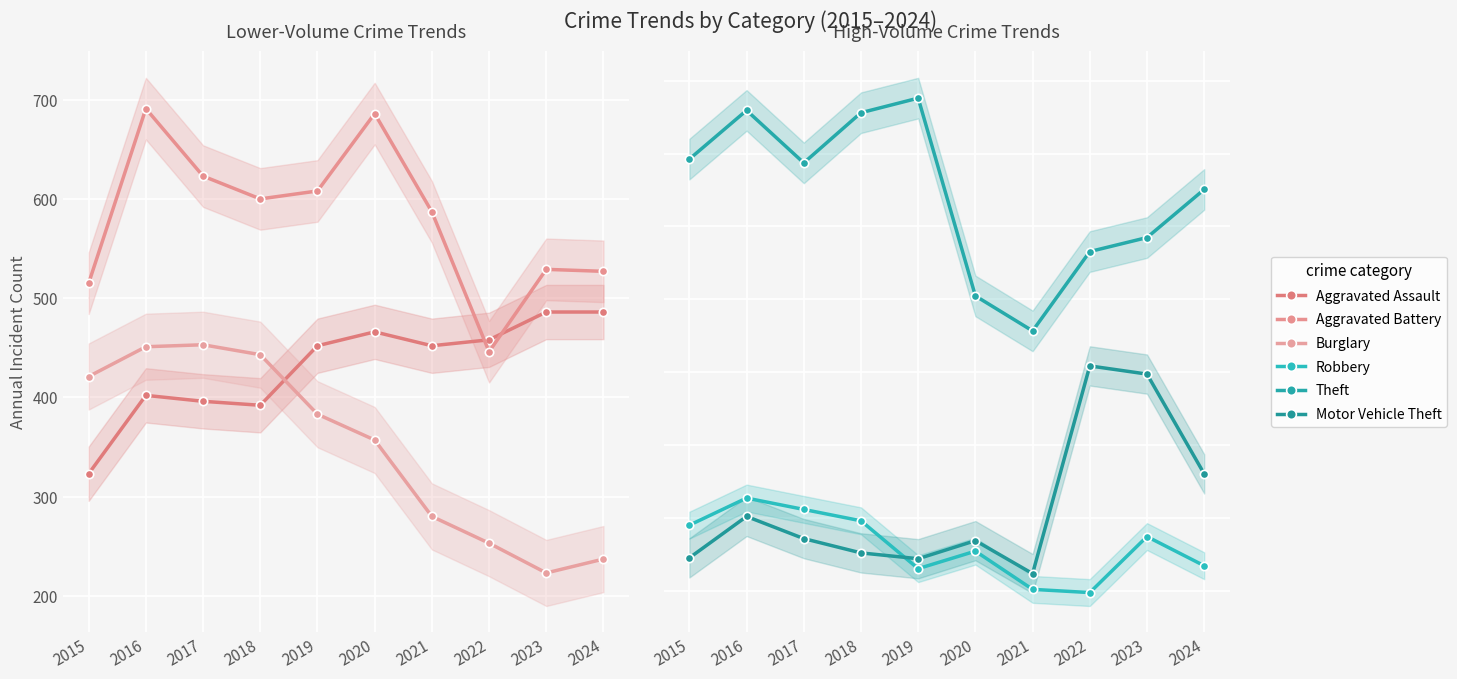

The value of Aggravated Battery at 2018 is 600. True or false?

True